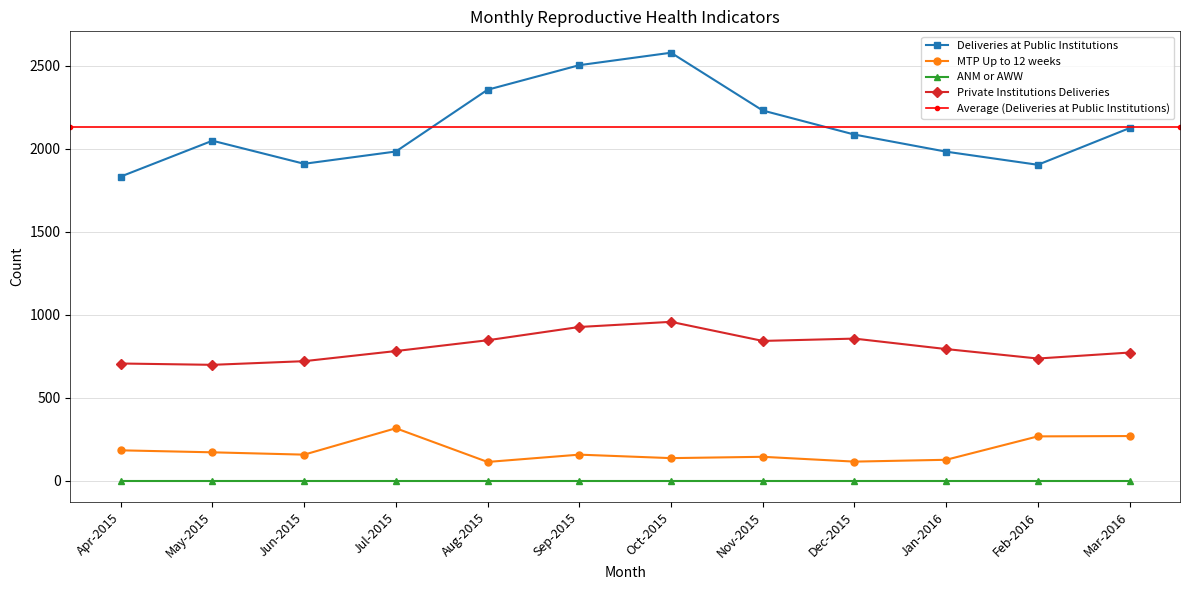

What is the difference between the MTP Up to 12 weeks values at Mar-2016 and Dec-2015?

154